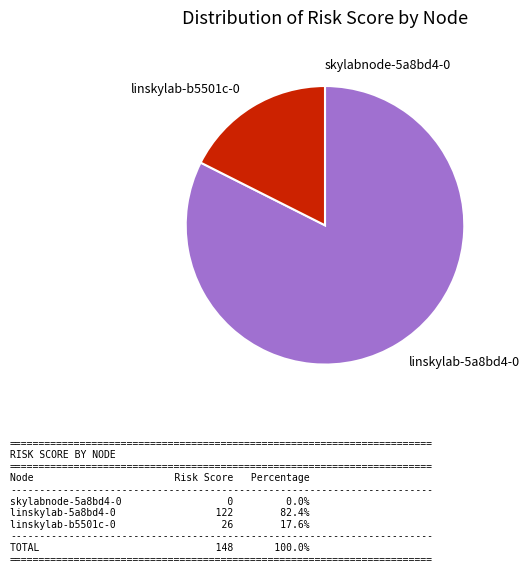

What is the ratio of the value at linskylab-5a8bd4-0 to the value at linskylab-b5501c-0?

4.7